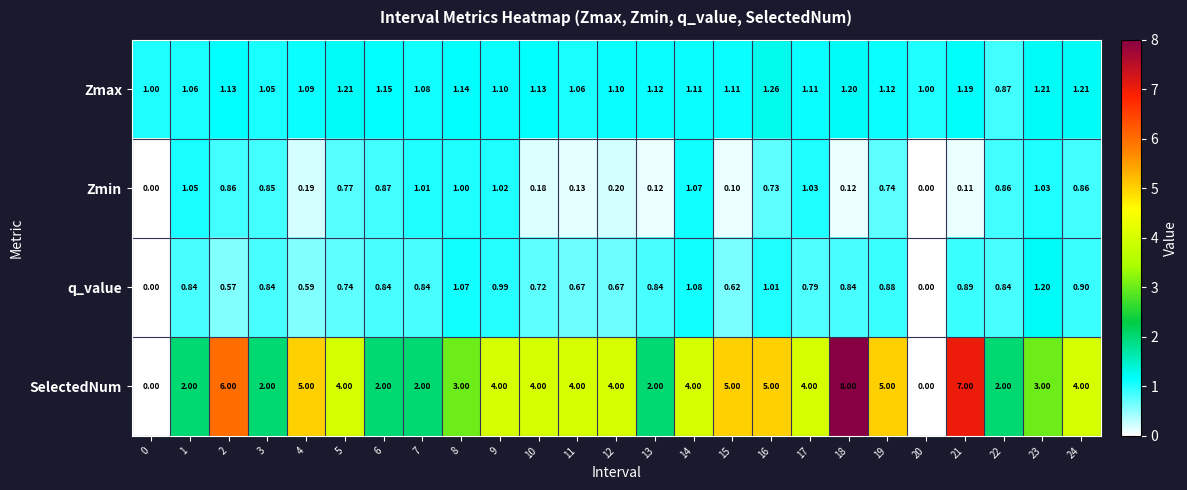

Which series has the largest range (max minus min)?

SelectedNum